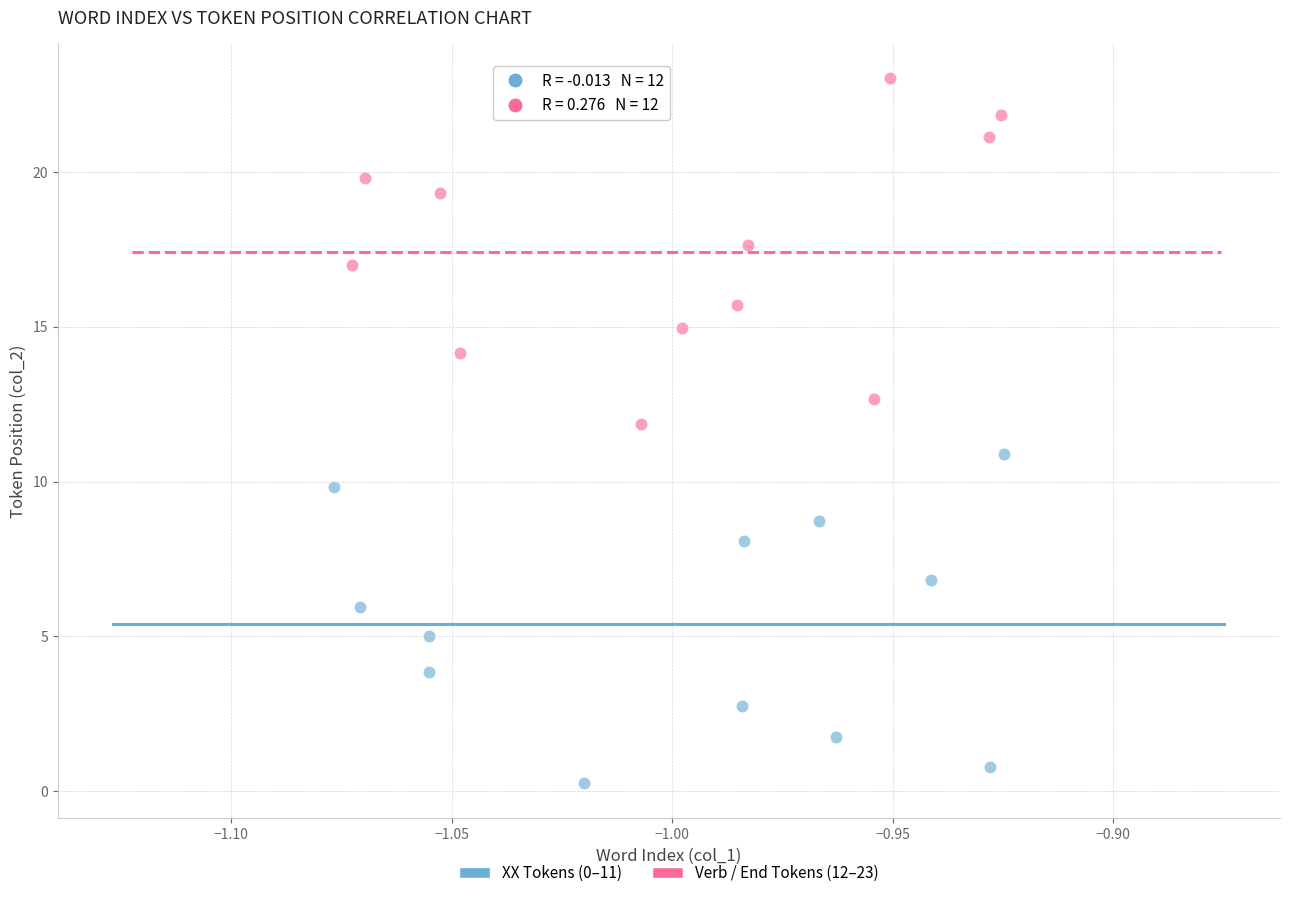

Which series has the widest spread of Y values?

Verb / End Tokens (12–23)